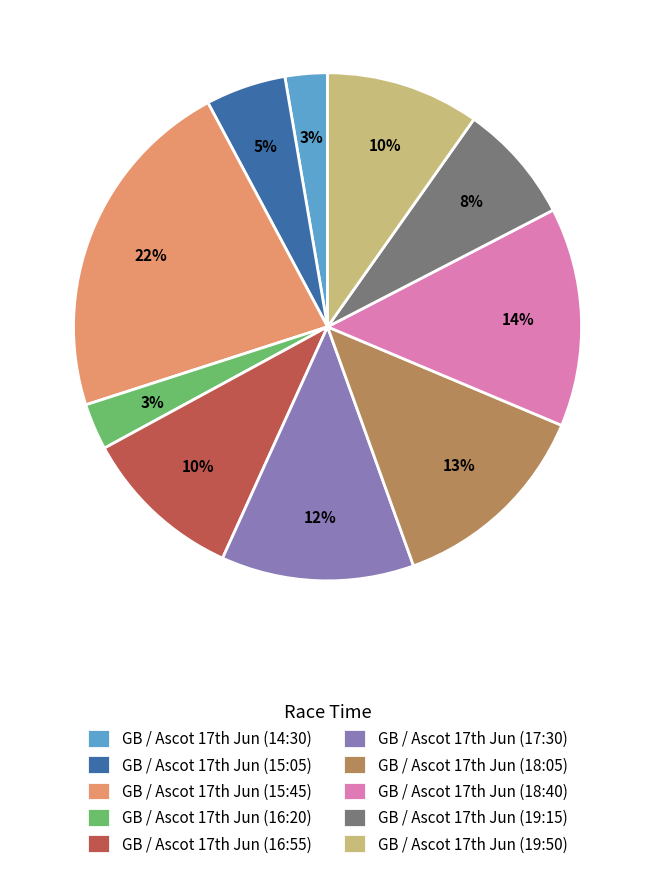

Which slice is the largest?

GB / Ascot 17th Jun (15:45)